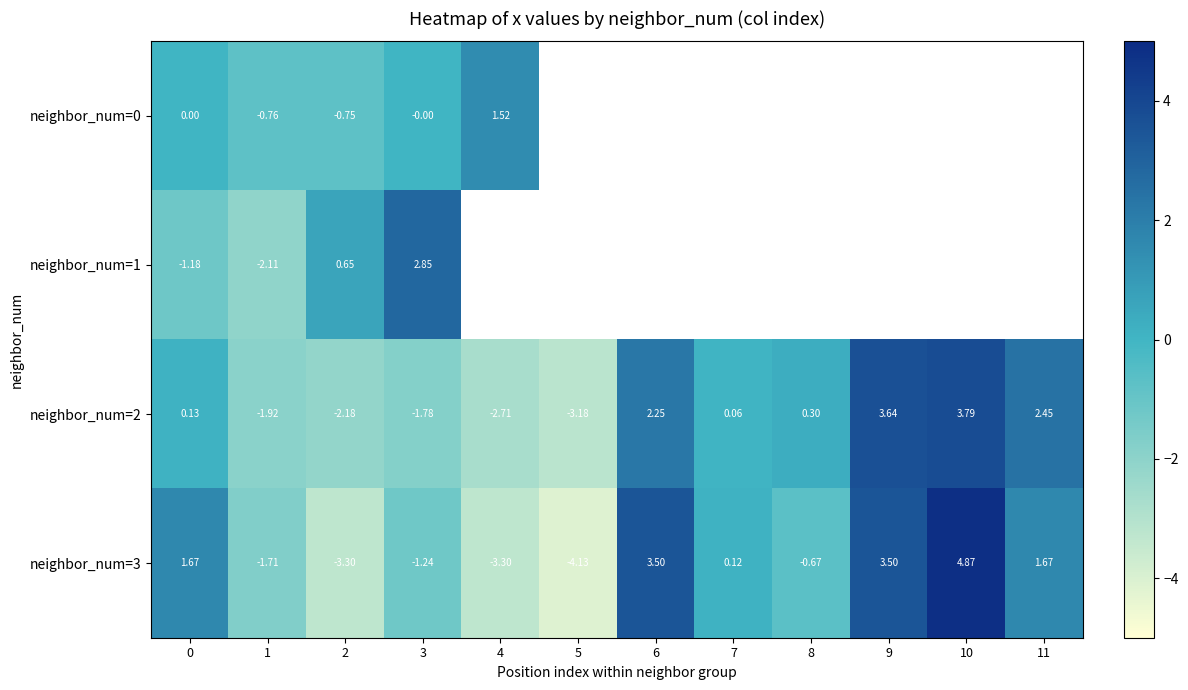

Which category has the lowest value in the neighbor_num=1 series?

1